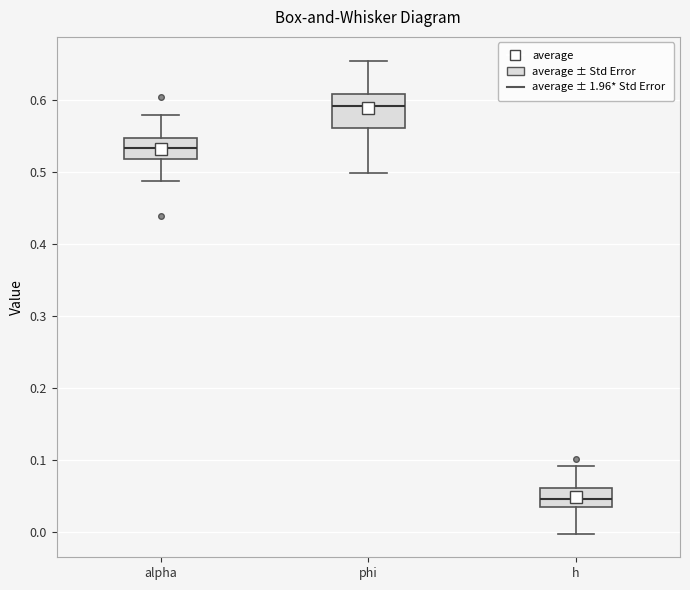

Reading left to right, read every box against the y-axis: the position of its median line, the range the box covers, and the ends of its whiskers. The values are not printed on the chart, so give them approximately, as read against the axis.

alpha: median 0.53, box 0.52 to 0.55, whiskers 0.49 to 0.58
phi: median 0.59, box 0.56 to 0.61, whiskers 0.50 to 0.65
h: median 0.05, box 0.03 to 0.06, whiskers 0.00 to 0.09